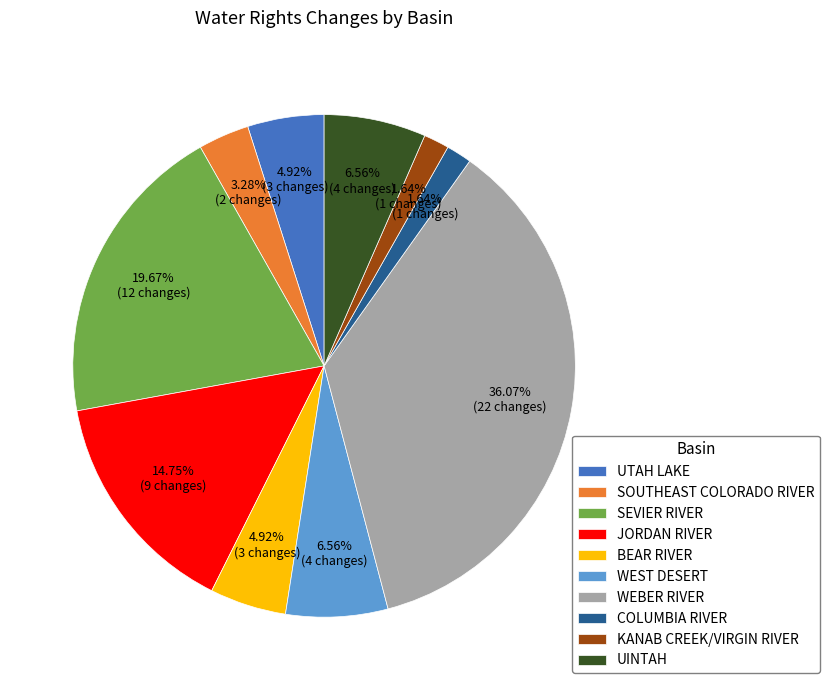

To the nearest percent, what is the difference between the KANAB CREEK/VIRGIN RIVER and BEAR RIVER slice percentages?

3%